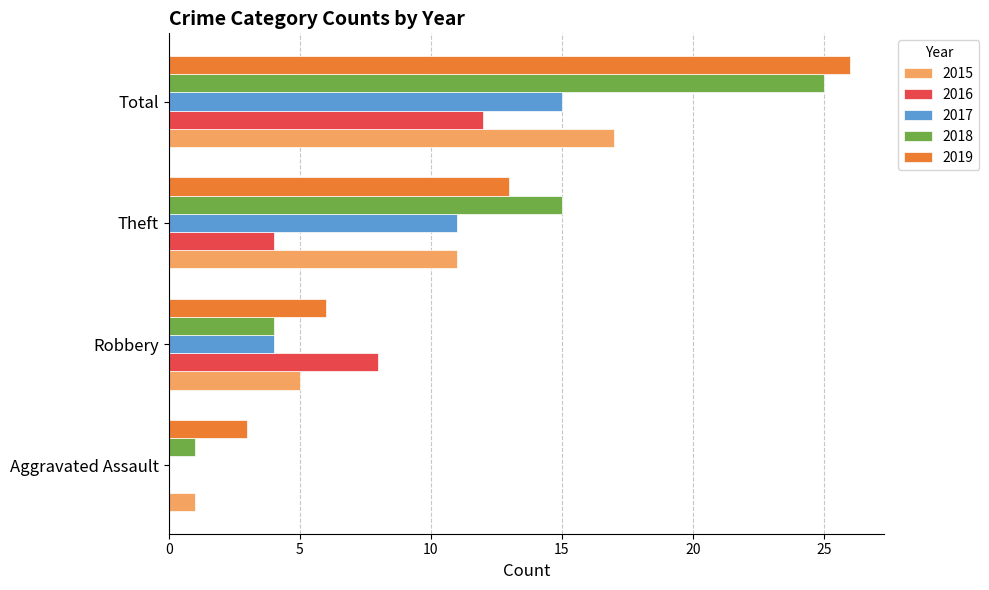

What is the total value across all series at Theft?

54